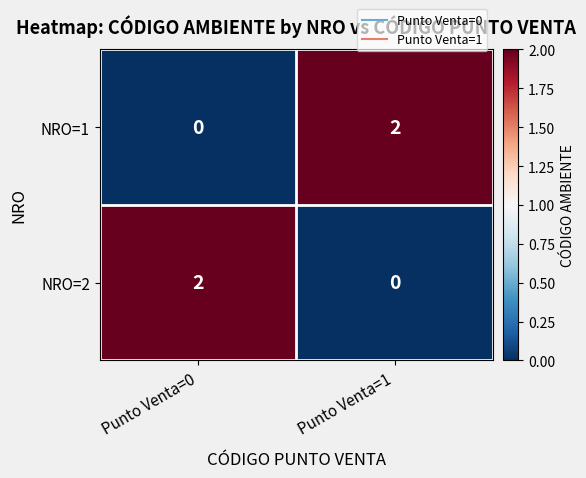

Is it true that NRO=1 equals 3 at Punto Venta=1?

False